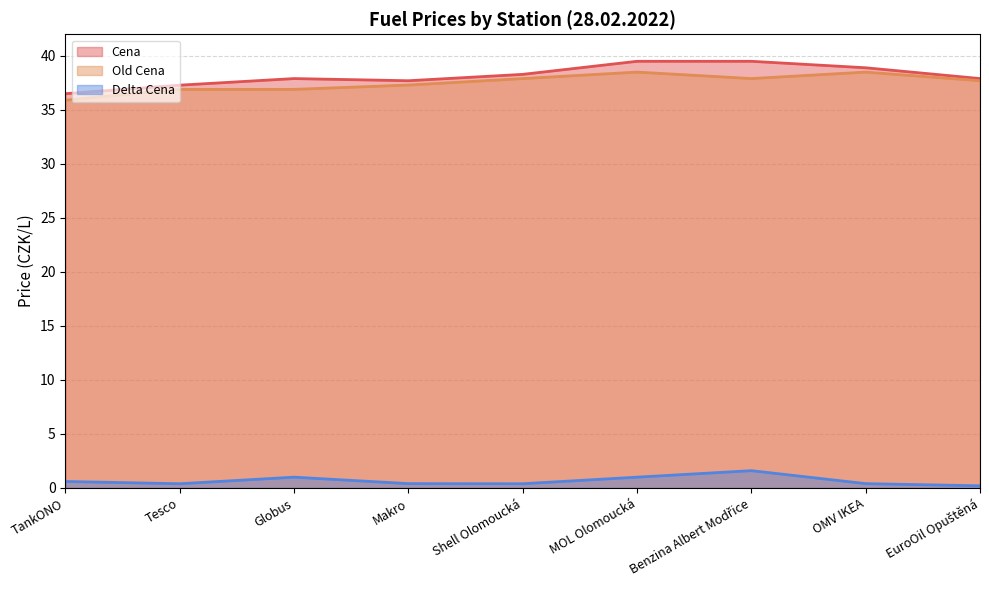

What is the smallest value displayed?

0.2